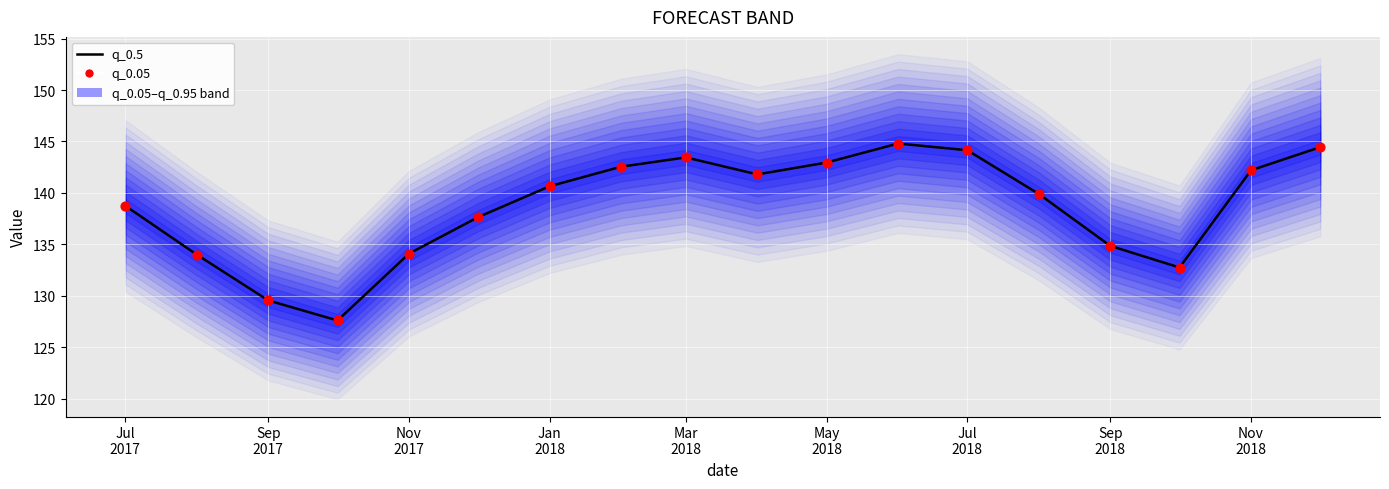

Which series contains the lowest Y value?

q_0.5